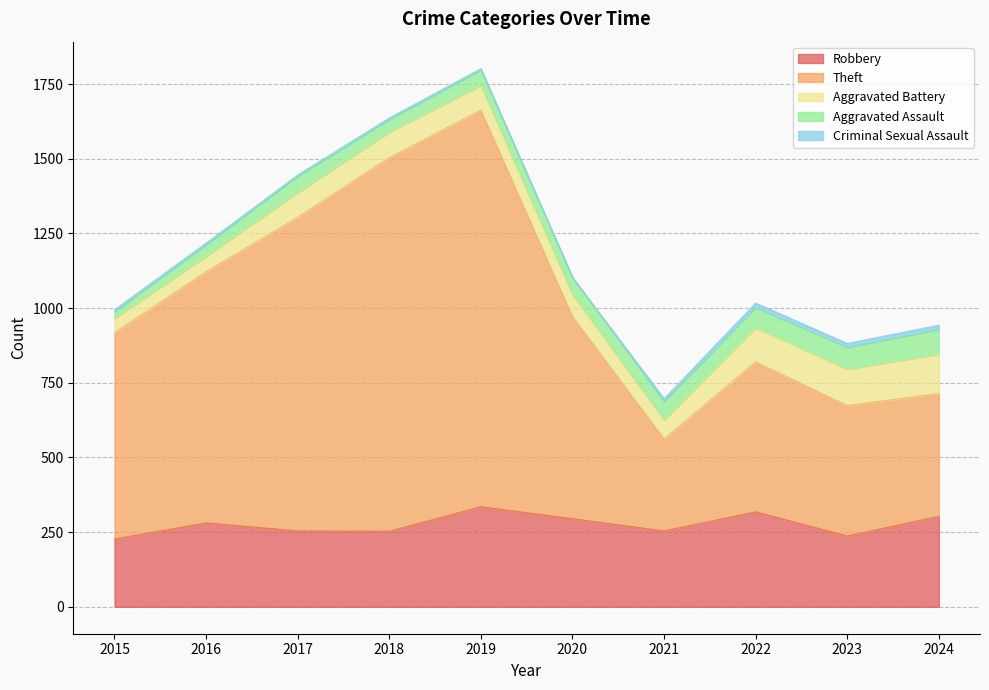

Between 2015 and 2016, which is larger?

2016